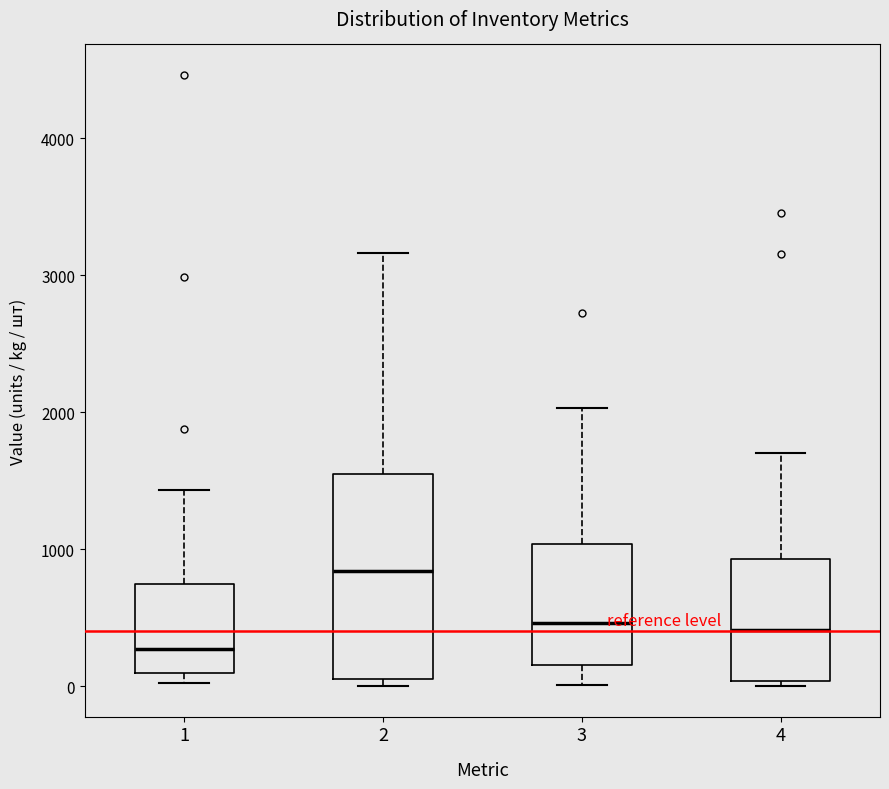

Which box is the tallest, from its lower edge to its upper edge?

2